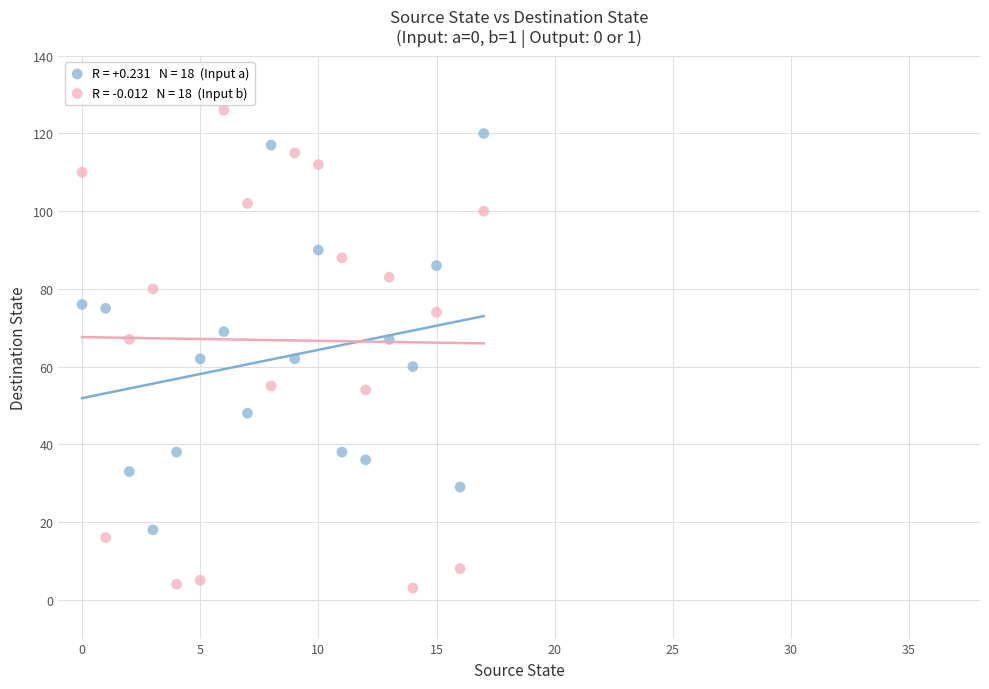

Across all data points, what is the range of Y values (max minus min)?

123